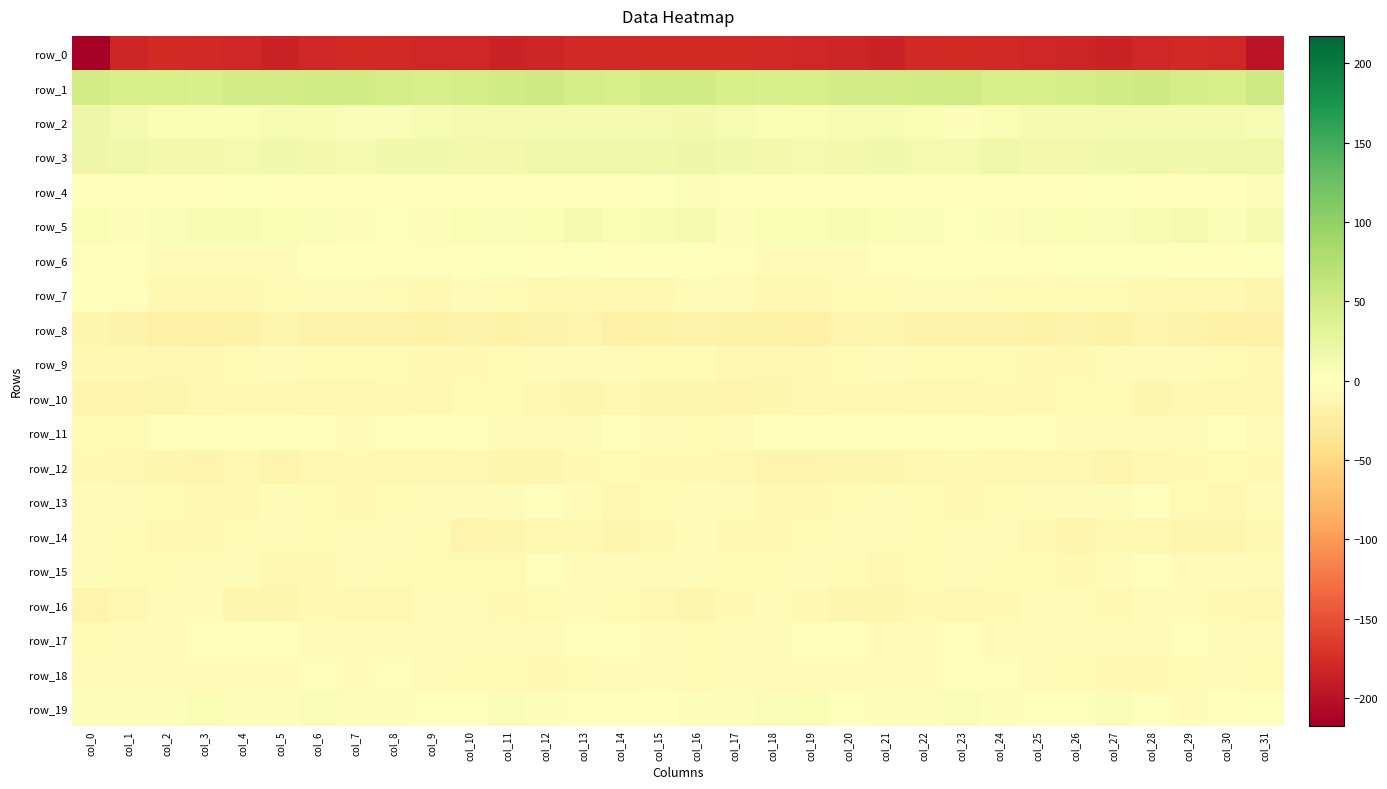

How many values in the row_17 series are below -4?

17